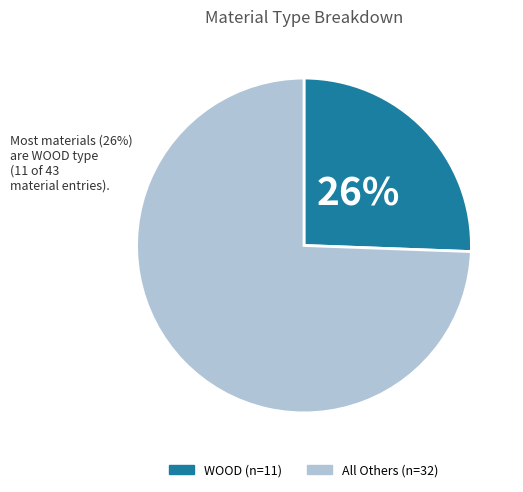

To the nearest percent, what is the average slice percentage?

50%